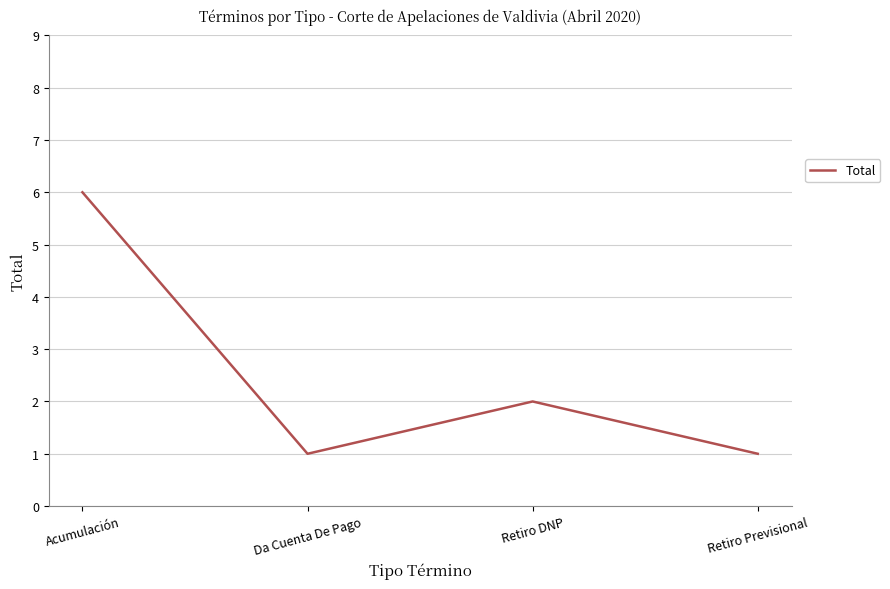

Does the chart display data point markers on the line(s)?

No